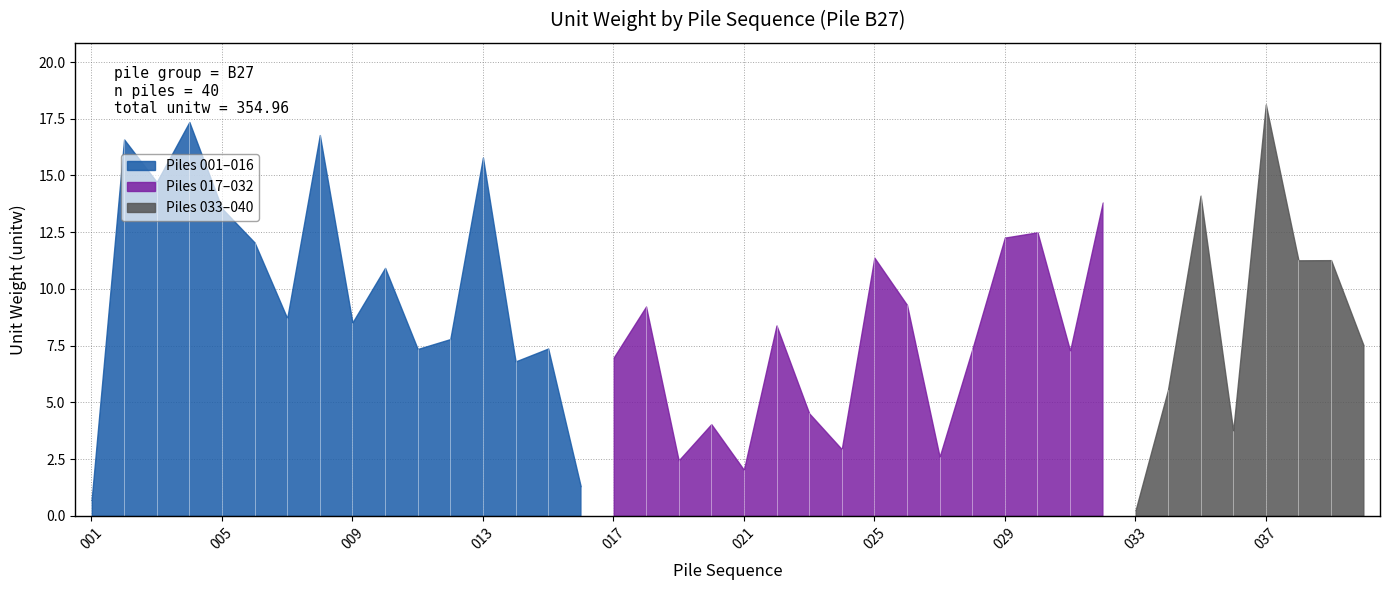

Read the value at 026.

9.3